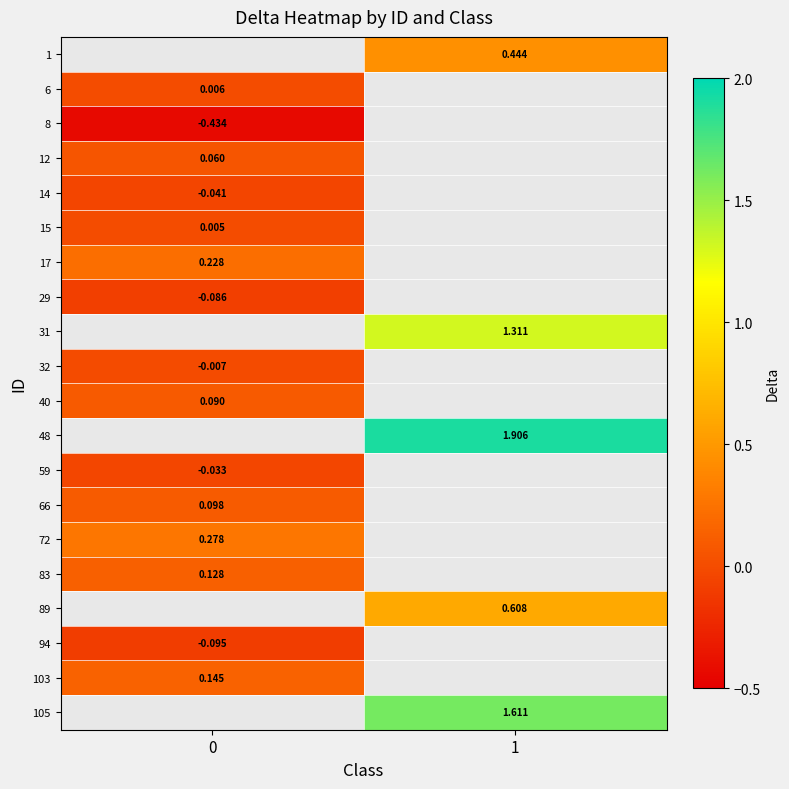

Is the value of 59 at 0 greater than the value of 17 at 0?

No